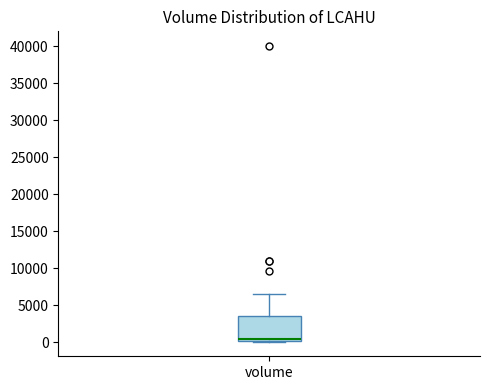

Transcribe this box plot: give where the median line is, the range the box spans, and where the two whiskers end, as read against the y-axis. The values are not printed on the chart, so give them approximately, as read against the axis.

median 500, box 0 to 3500, whiskers 0 to 6500